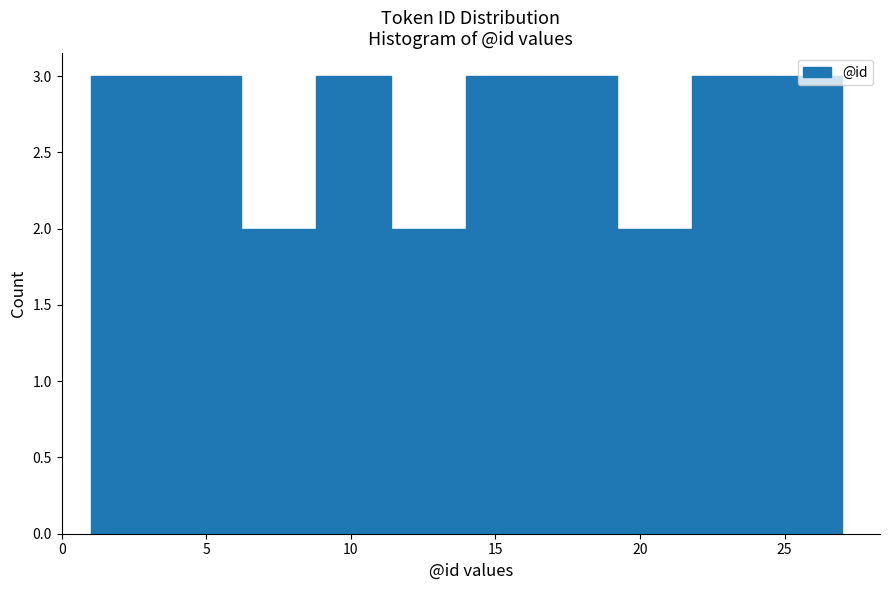

Reading left to right, list every bar in this chart as the range it spans on the x-axis followed by its height. Neither the bar edges nor the heights are printed on the chart, so give them approximately, as read against the axes.

1.0 to 3.6: 3
3.6 to 6.2: 3
6.2 to 8.8: 2
8.8 to 11.4: 3
11.4 to 14.0: 2
14.0 to 16.6: 3
16.6 to 19.2: 3
19.2 to 21.8: 2
21.8 to 24.4: 3
24.4 to 27.0: 3